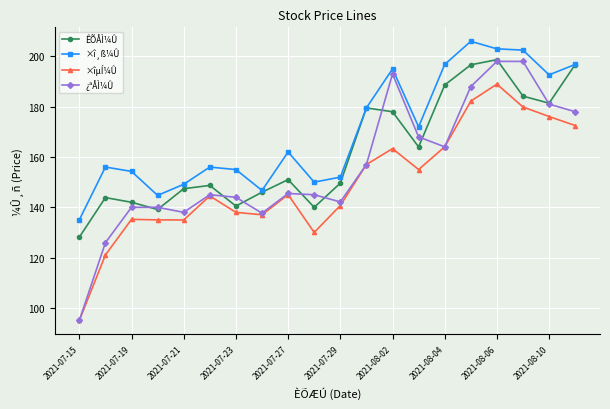

What is the greatest value displayed?

206.0